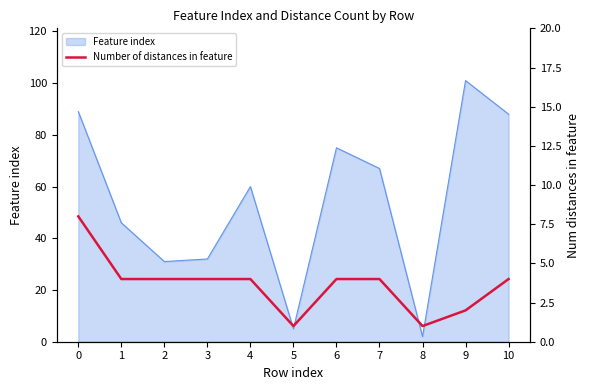

How many lines are shown in the chart?

1